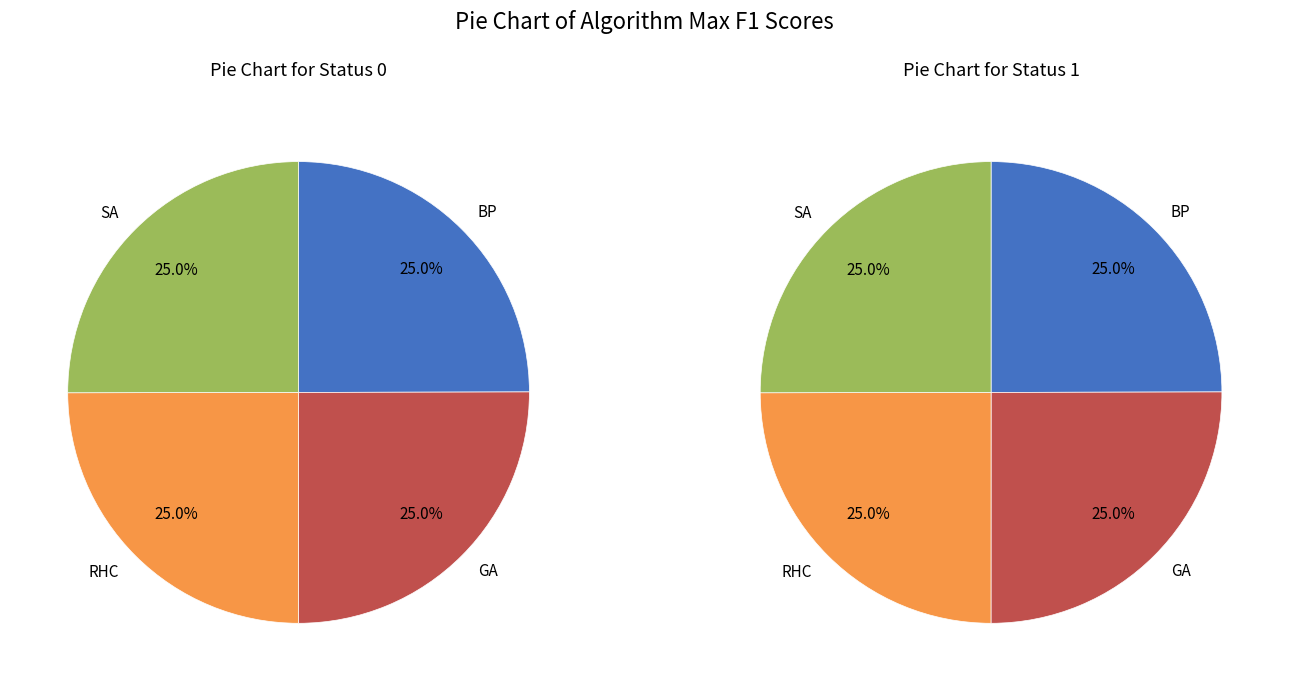

Count the number of slices in the pie.

4